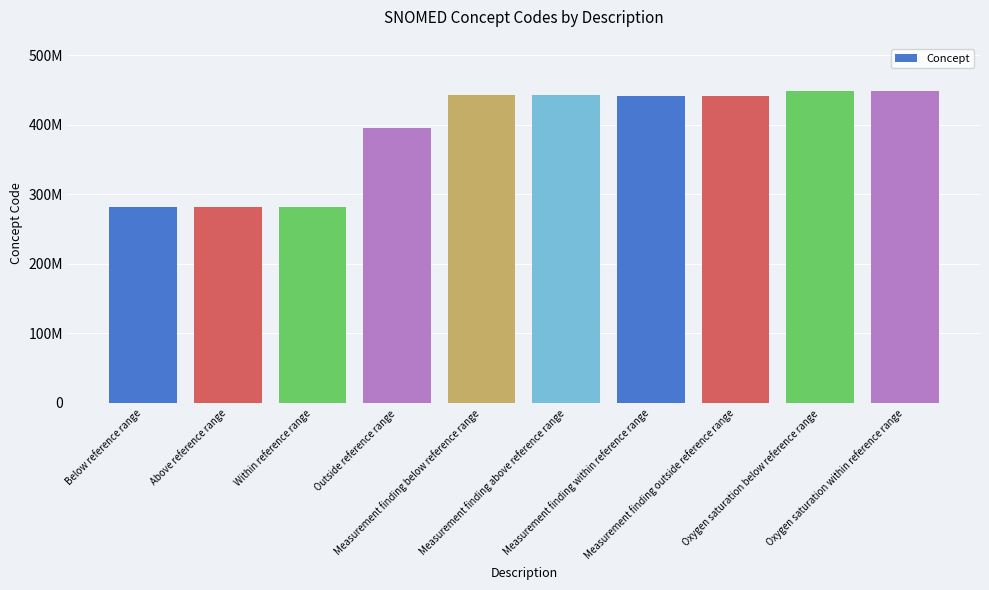

Are the bars horizontal?

No